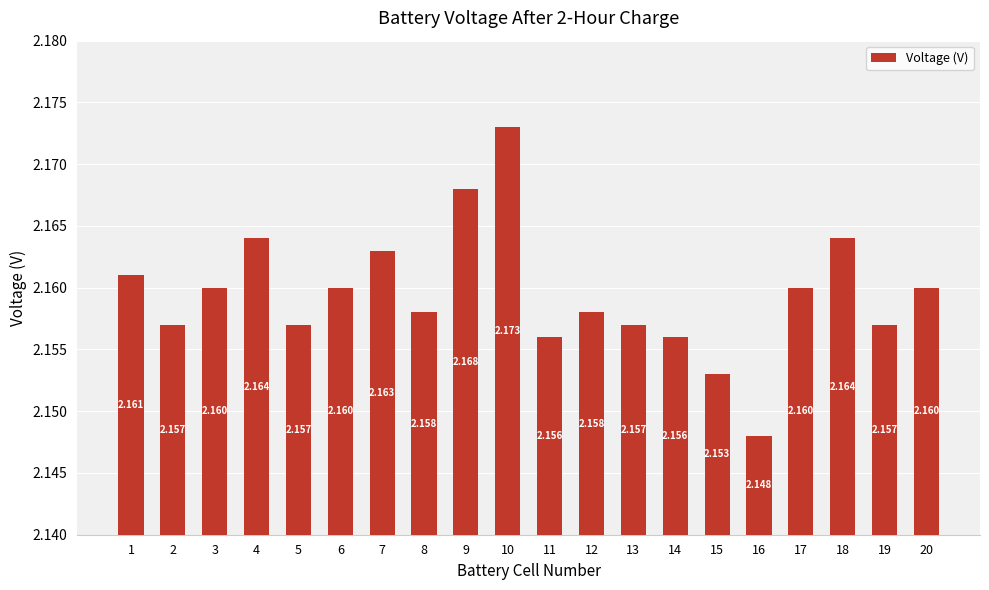

What is the ratio of the value at 3 to the value at 10?

1.0